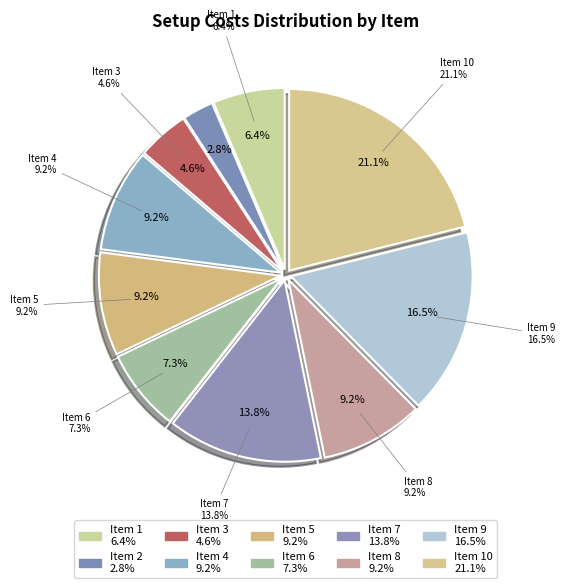

The 9 slice represents 23% of the pie. True or false?

False